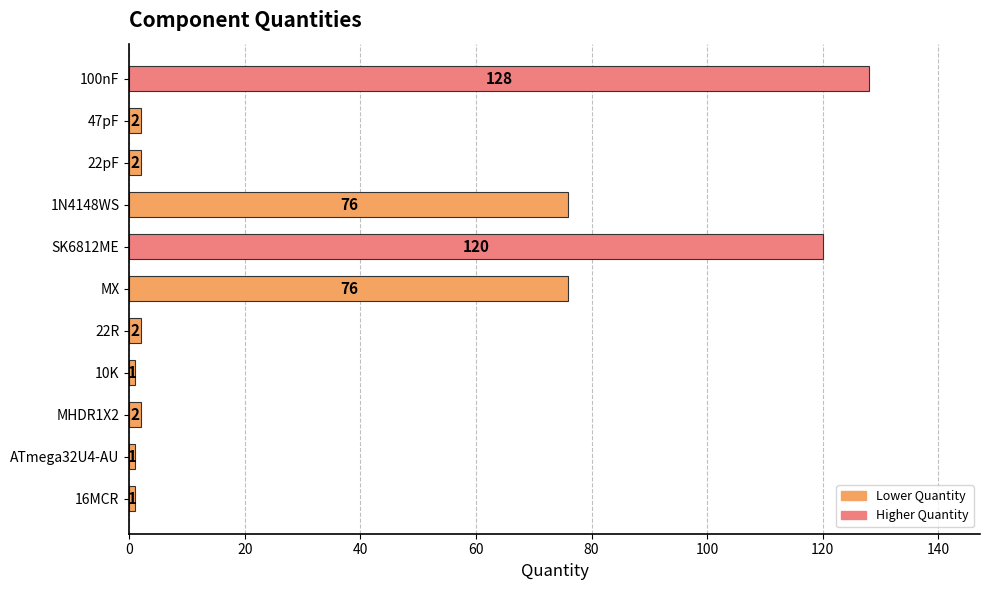

Approximately how many times larger is the value at 100nF compared to 16MCR?

128.0